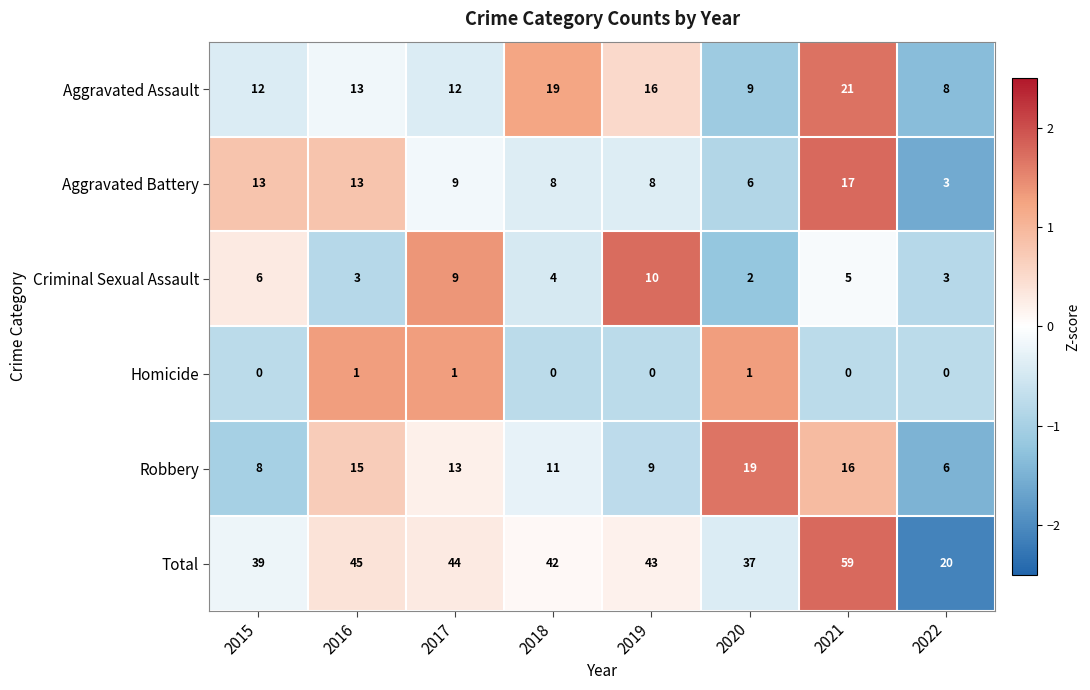

Where does the Total series first go above 43?

2016